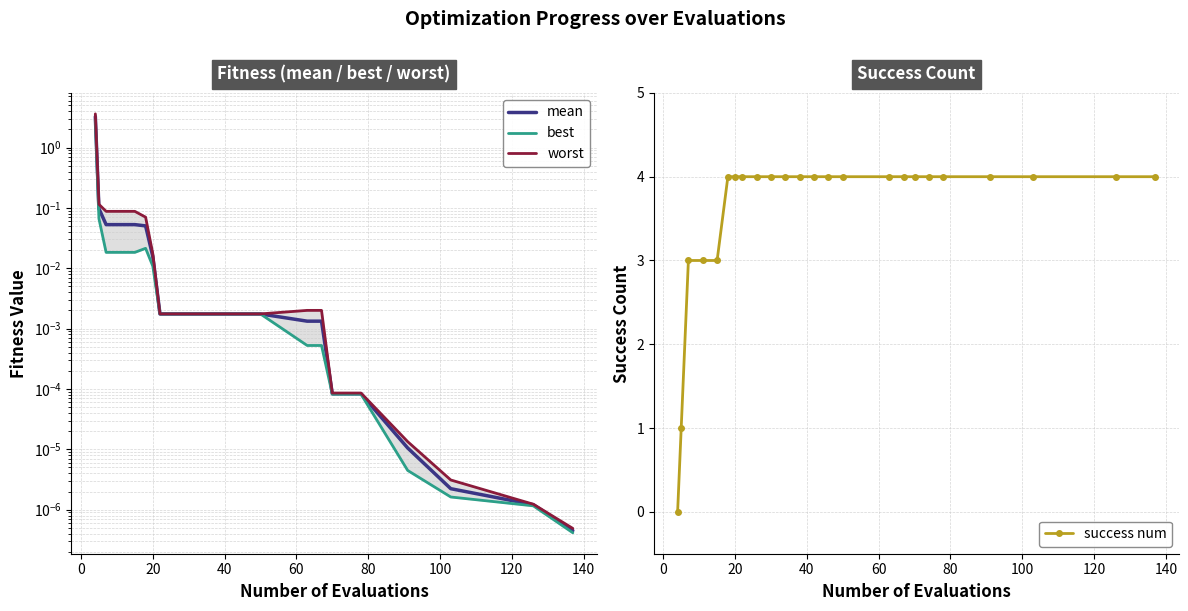

Which series has the largest total across all categories?

success num